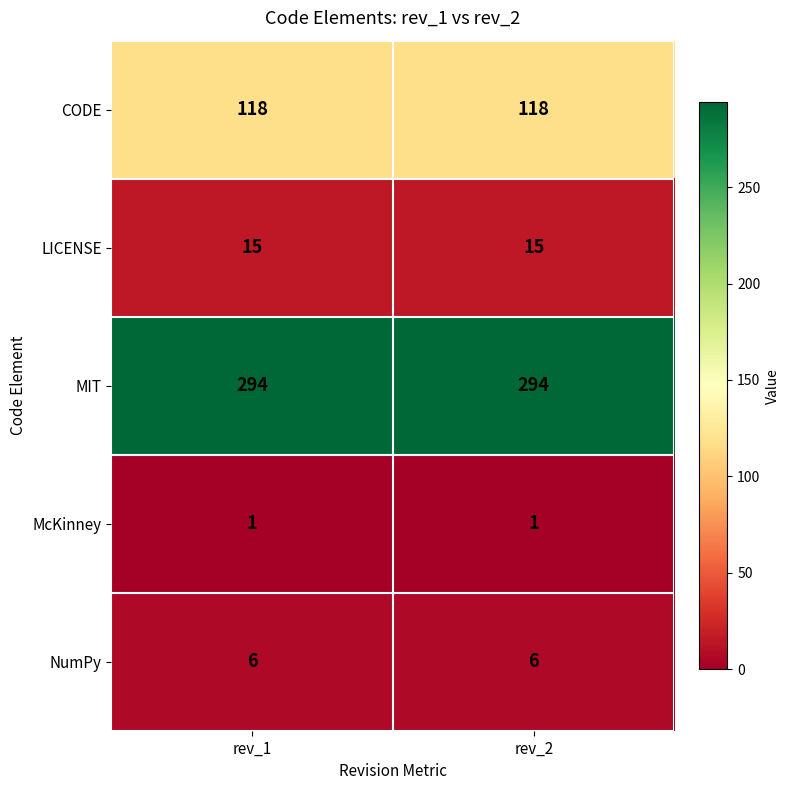

What value does the NumPy series have at rev_1?

6